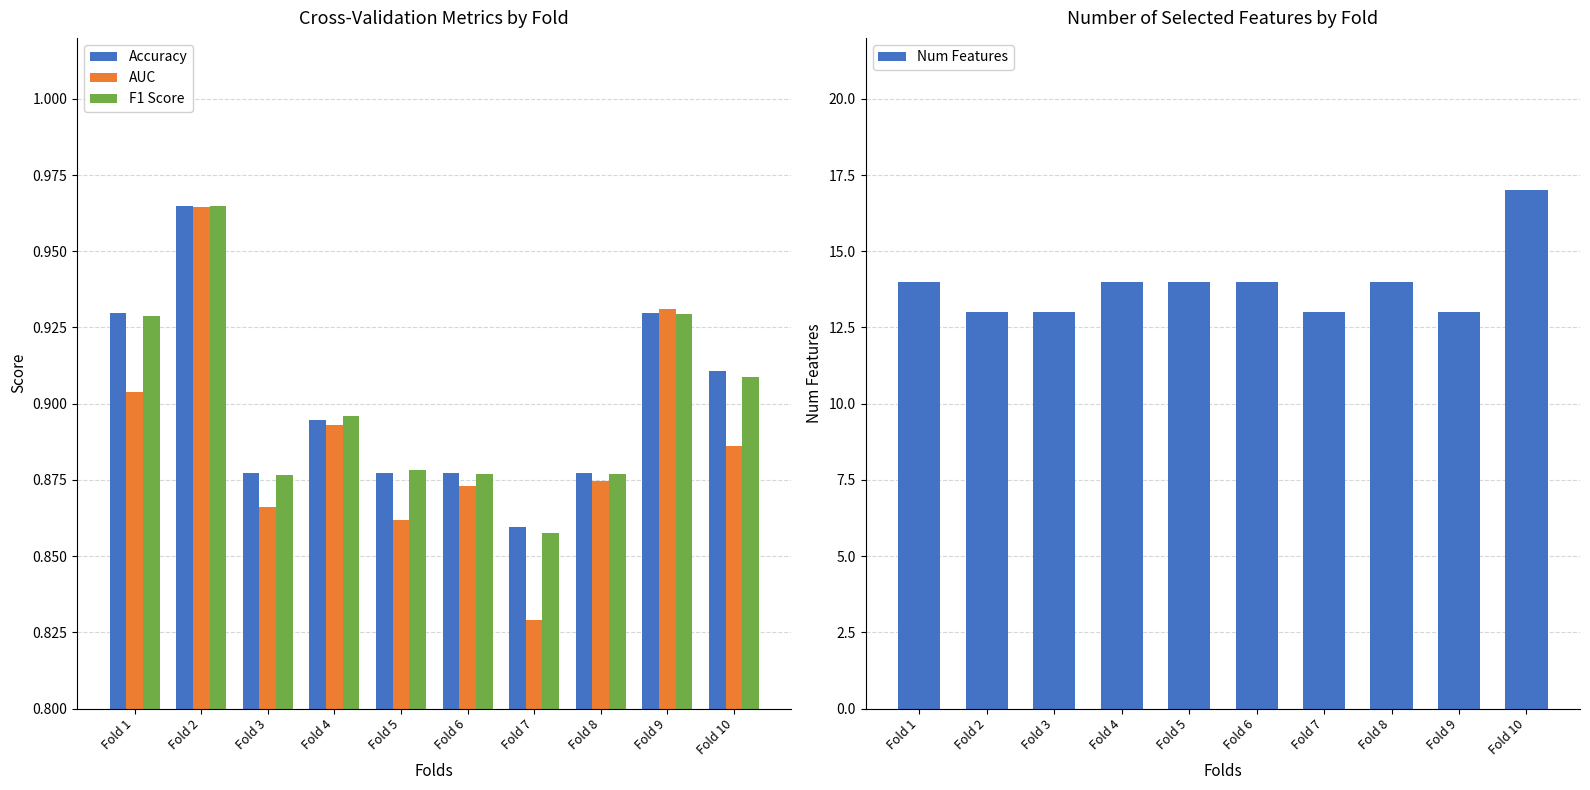

What is the highest value of the F1 Score series?

1.0